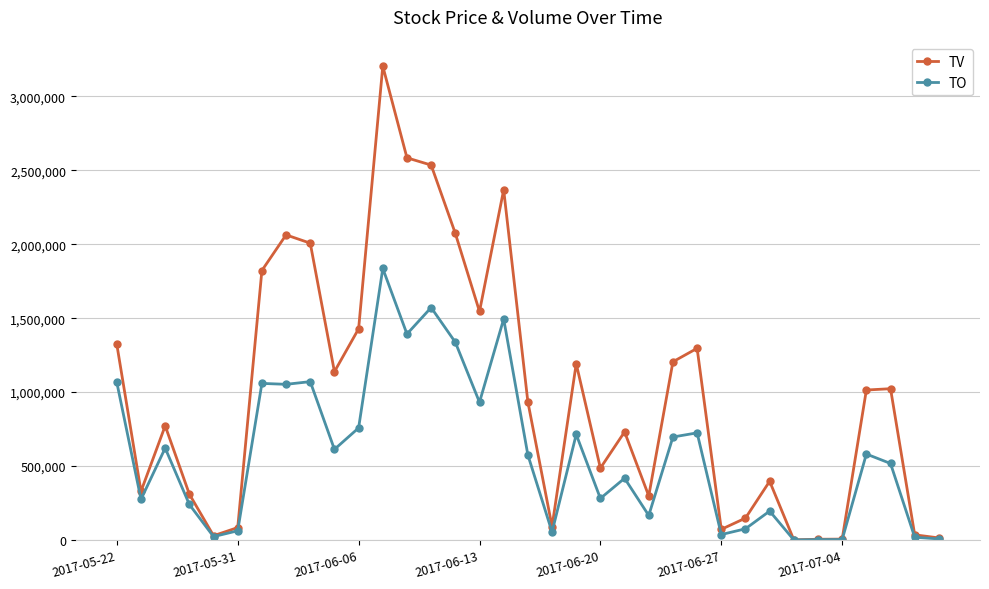

How many data points does each series have?

35